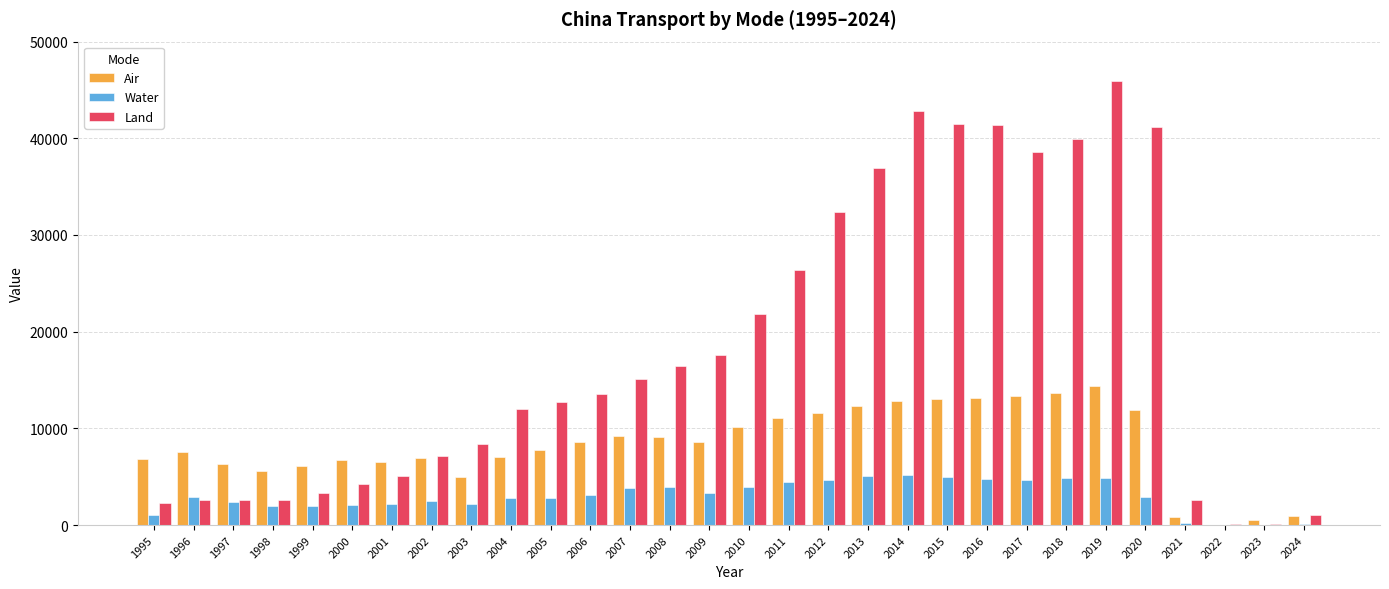

What is the average value of the Land series?

17938.8